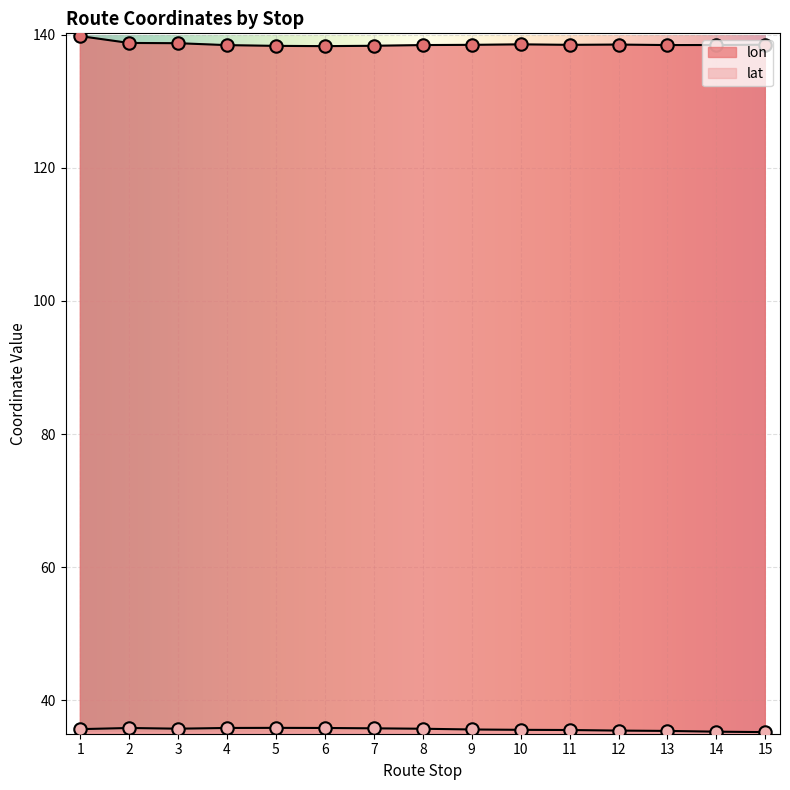

At how many categories does at least one series exceed 97?

15